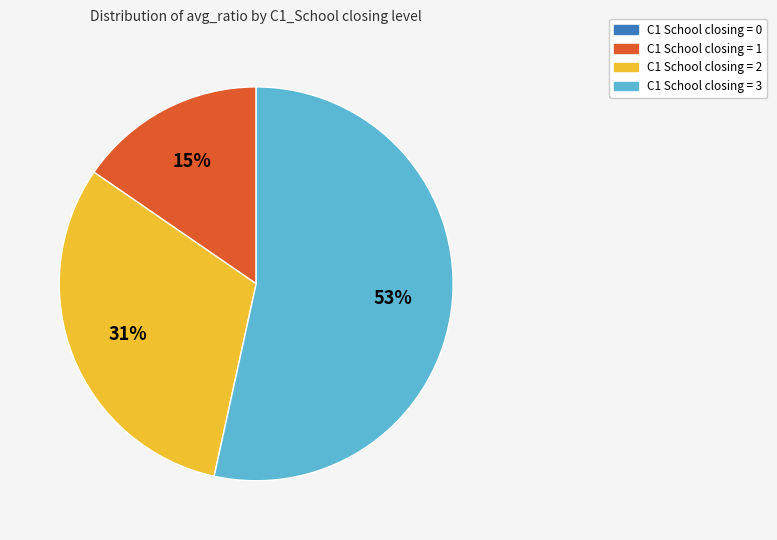

Does any single category account for the majority?

Yes